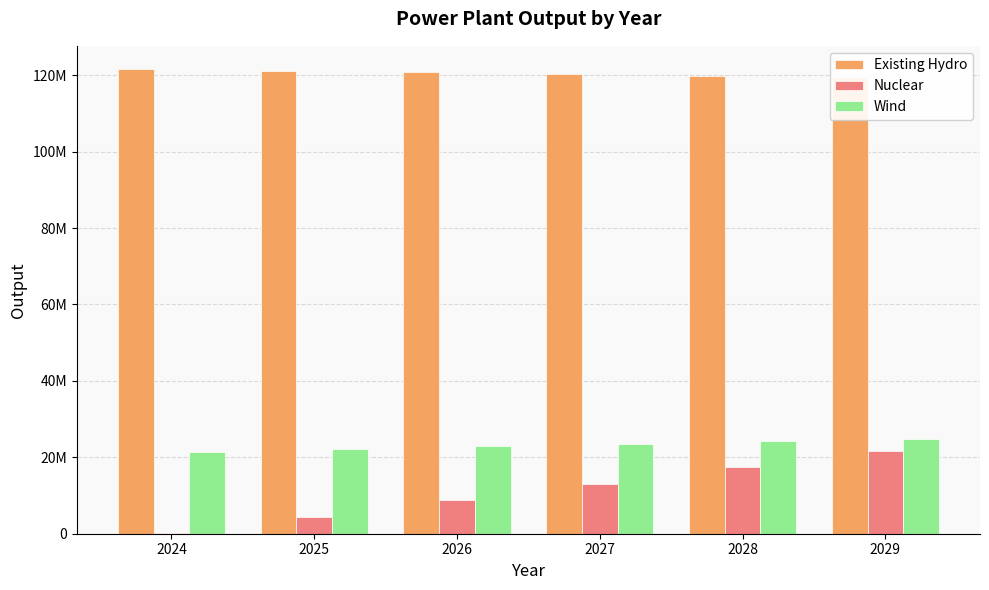

At which label does Nuclear first exceed 13054454?

2028